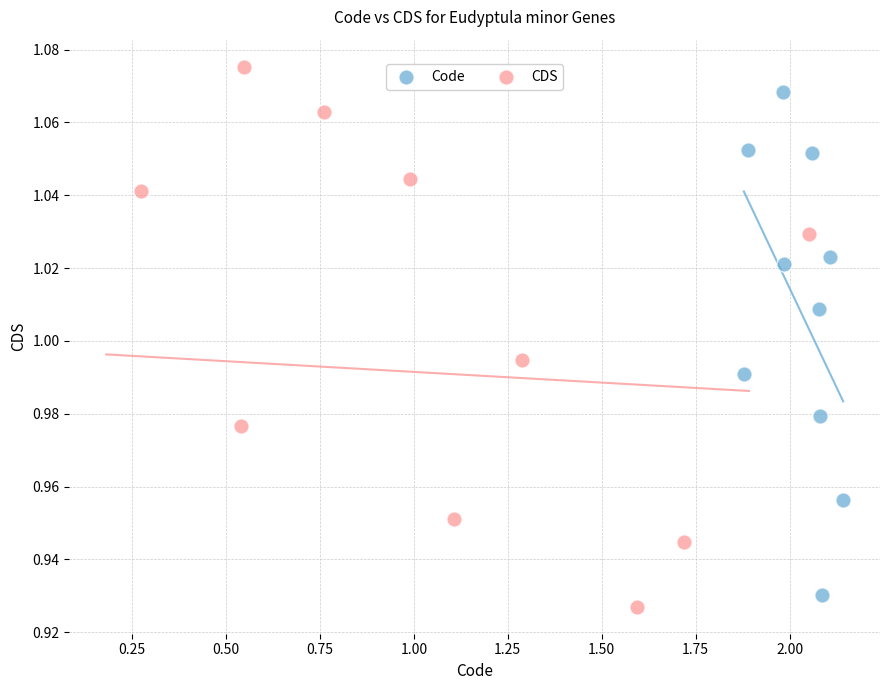

Which series has the largest Y range (max minus min)?

CDS